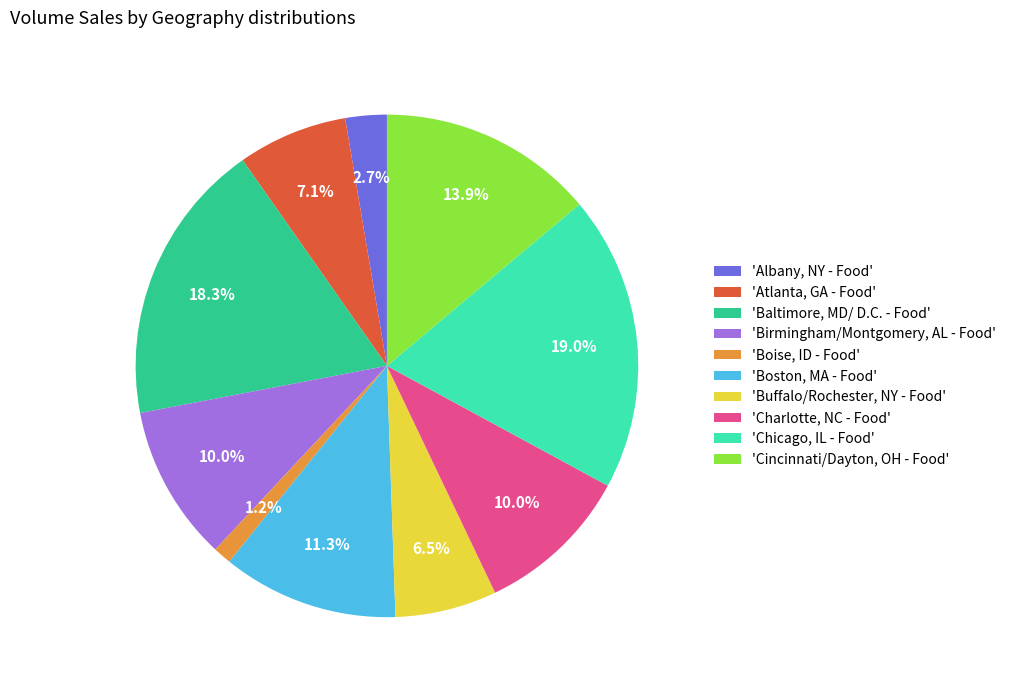

Count the number of slices in the pie.

10